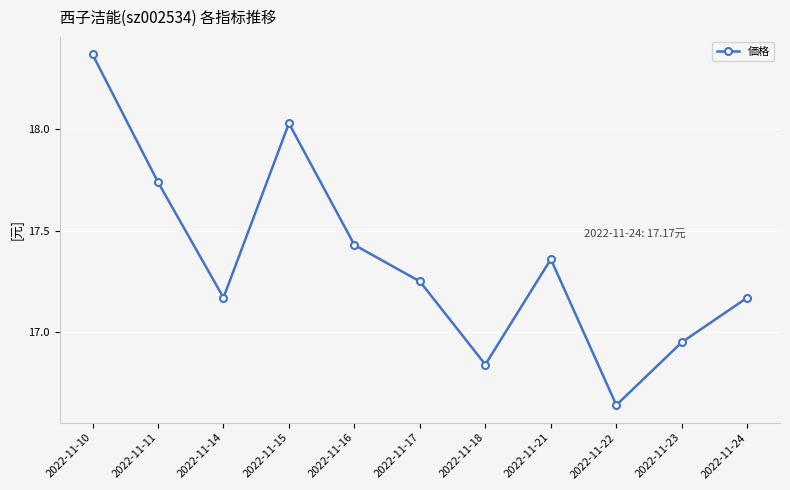

At which category does the chart reach its peak across all series?

2022-11-10